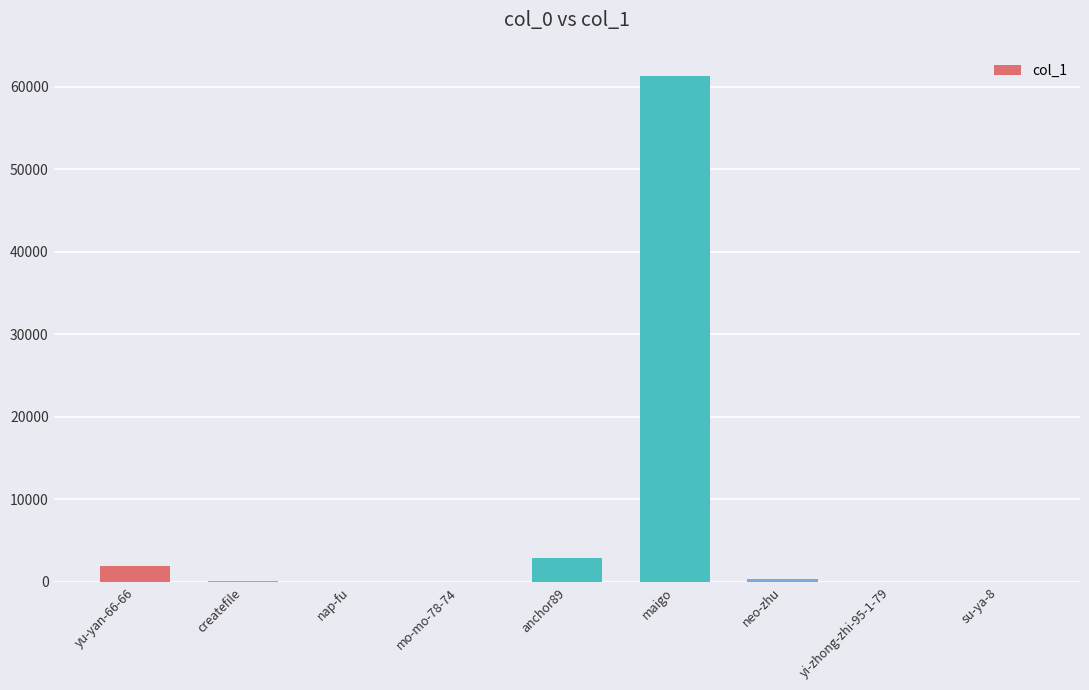

The value at anchor89 is 2914. True or false?

True